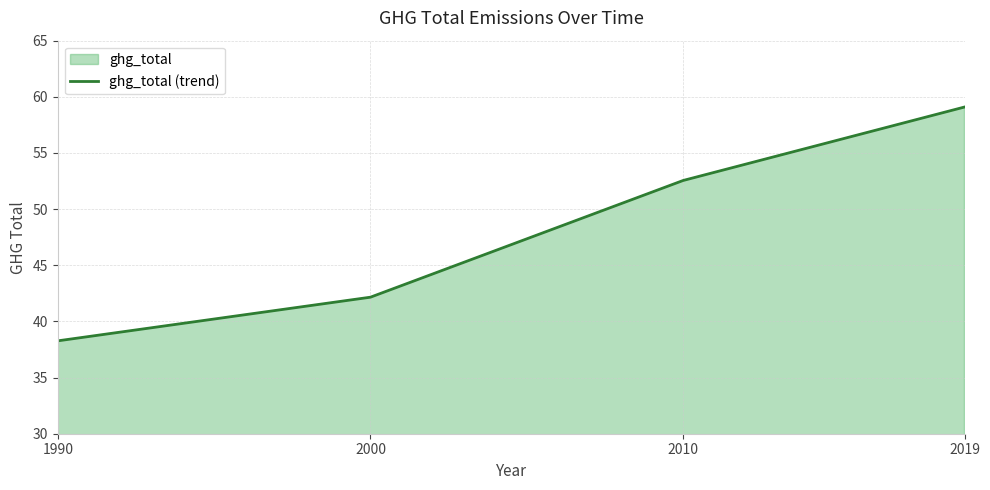

What is the value of the 3rd point from the left?

52.5